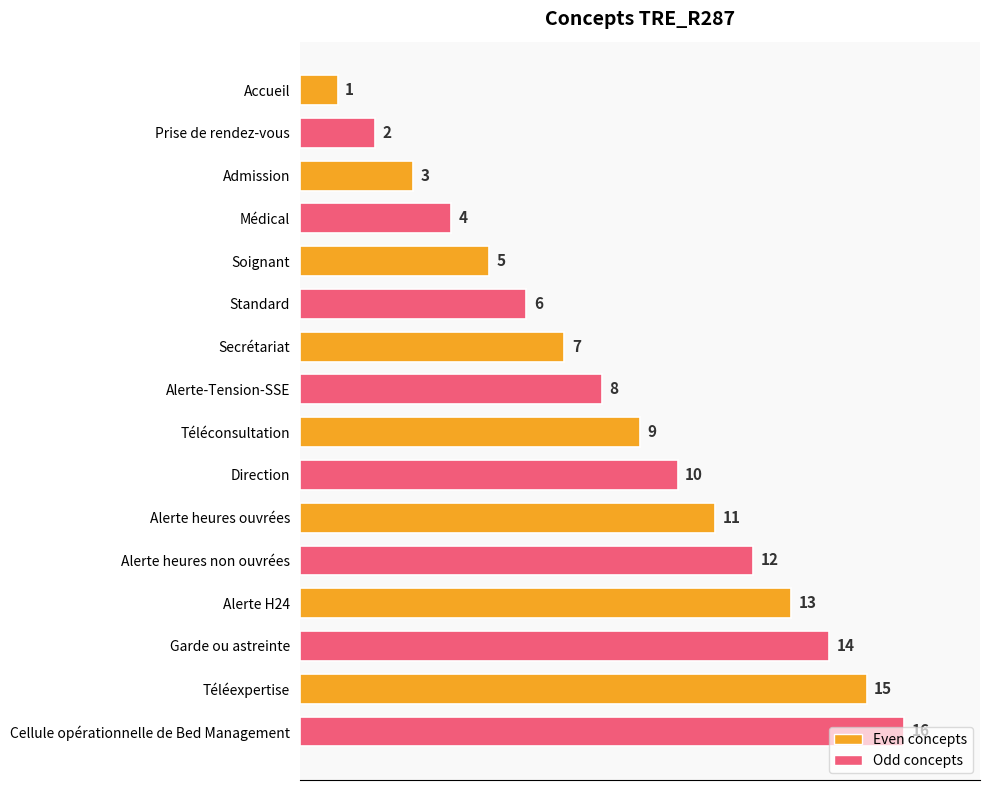

How many bars are there in total?

16